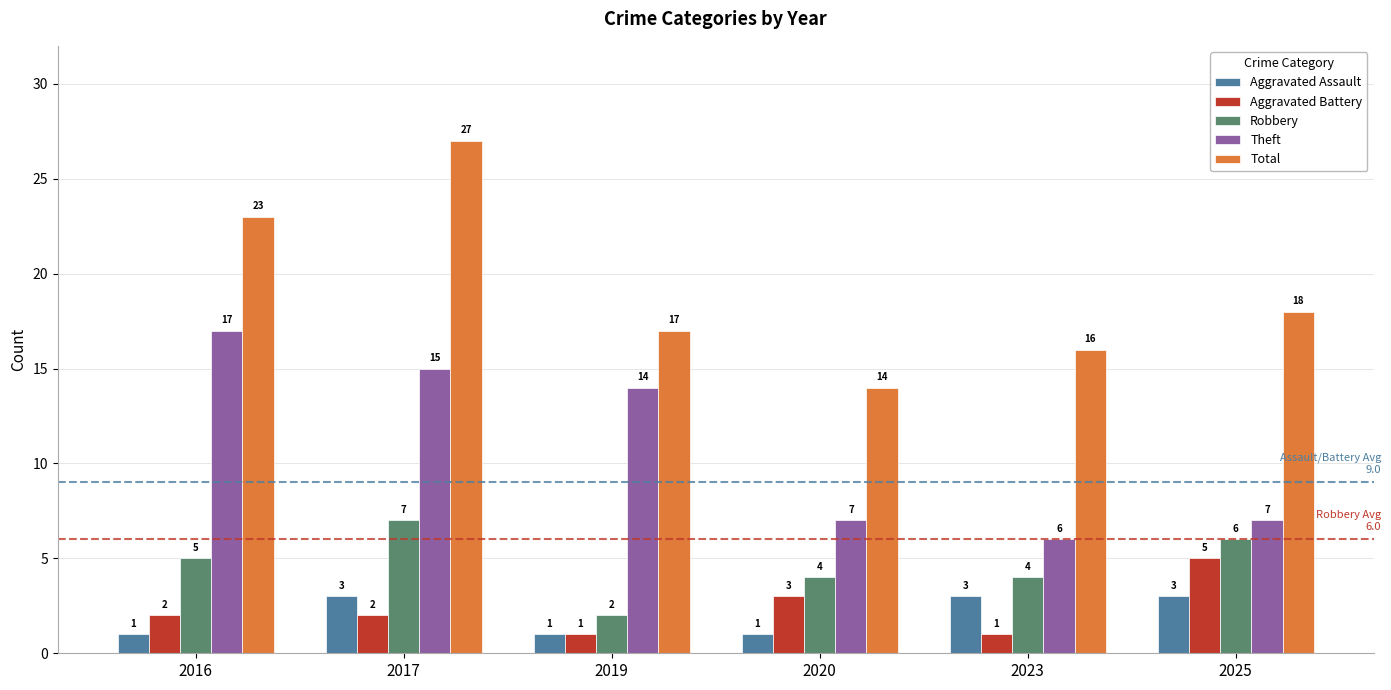

Is it true that Robbery equals 2 at 2020?

False